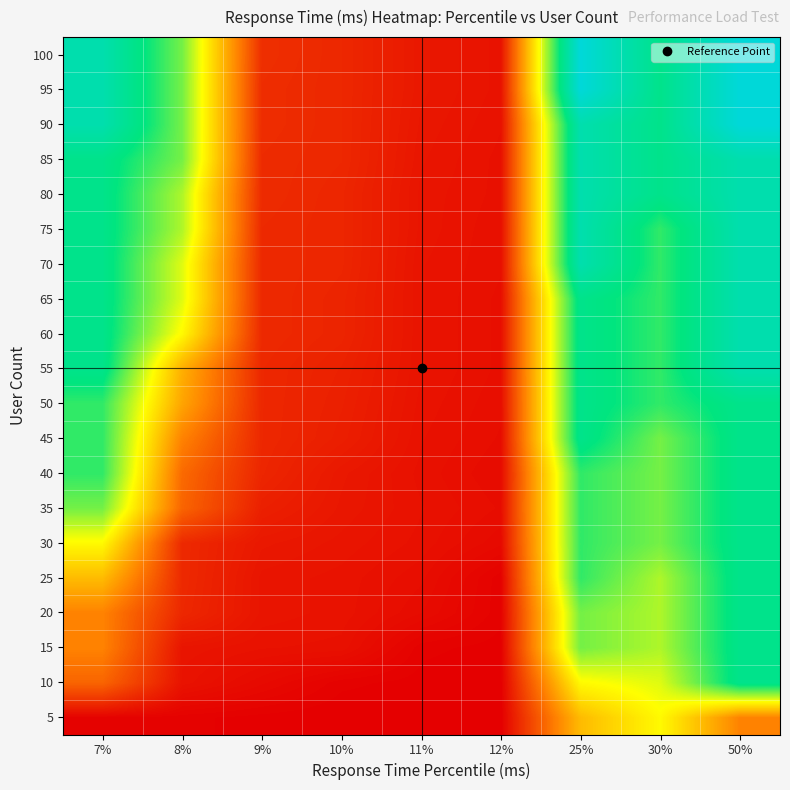

At which category is the sum across all series the highest?

50%